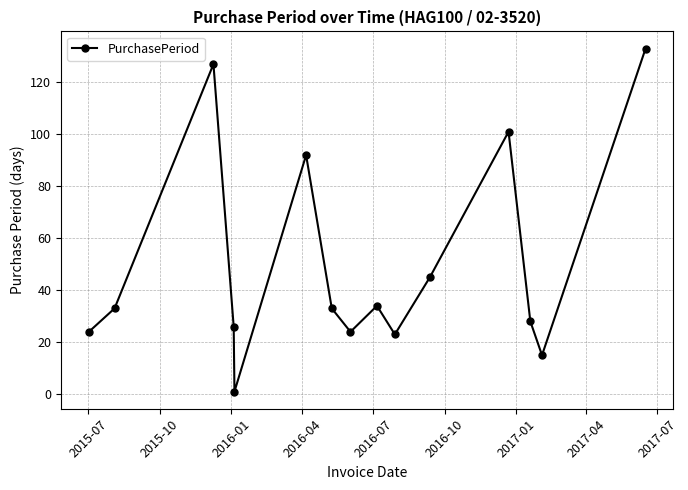

What is the value of the 4th point from the left?

26